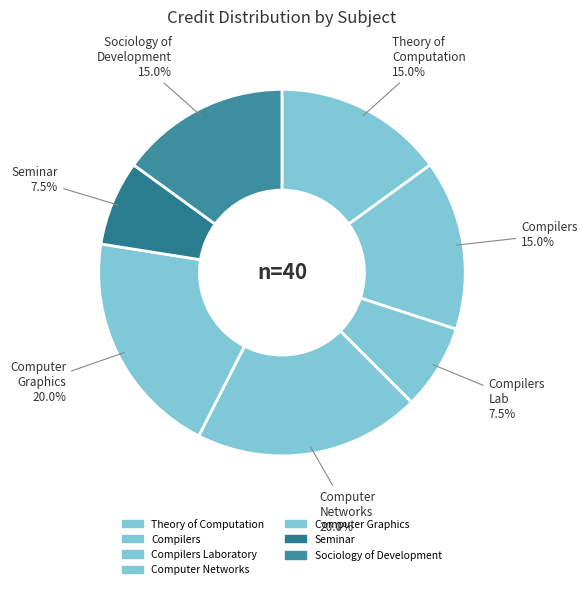

How many segments does this pie chart have?

7